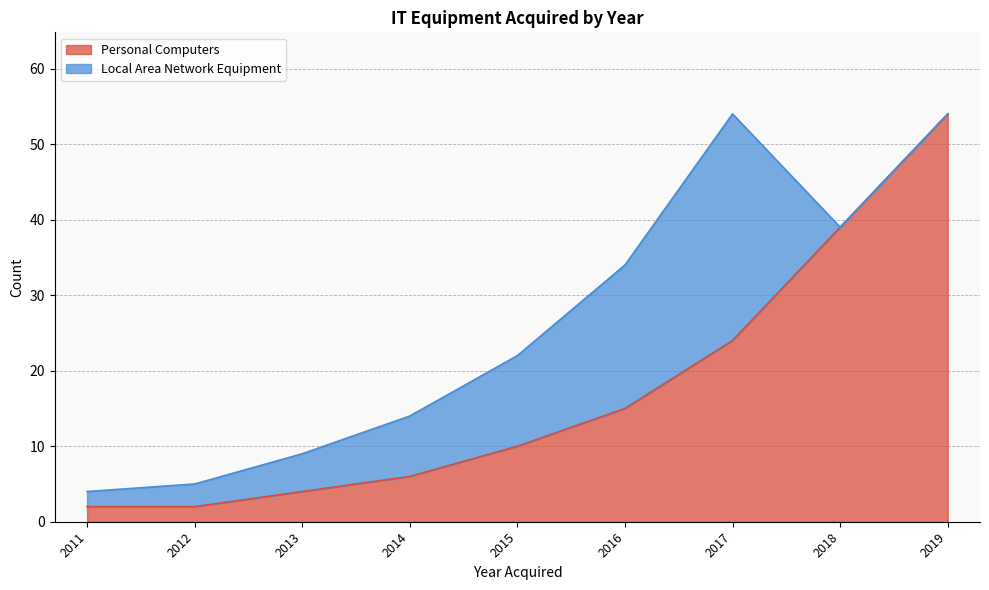

What is the change in value from 2013 to 2017?

+20